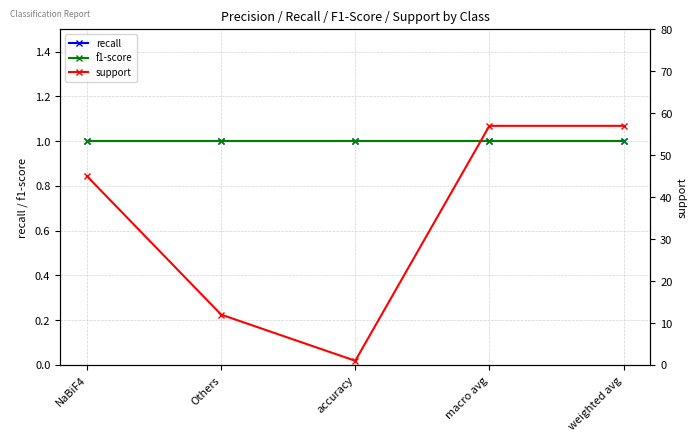

True or false: f1-score and support intersect in this chart.

False